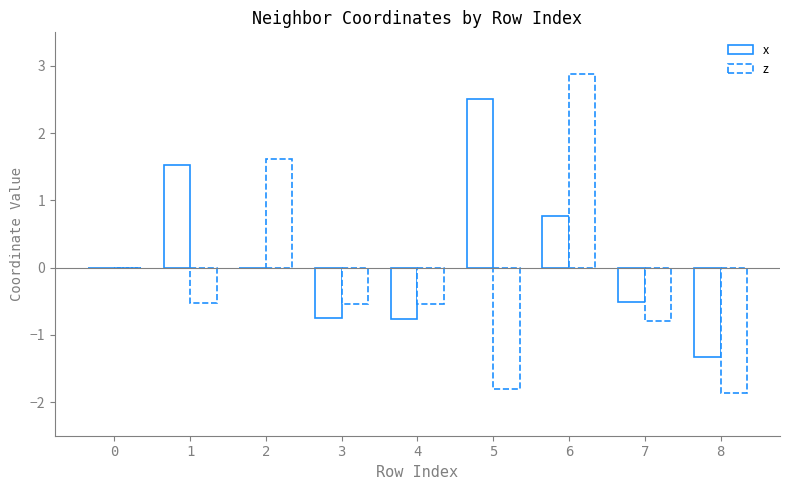

Which category has the lowest value in the z series?

8